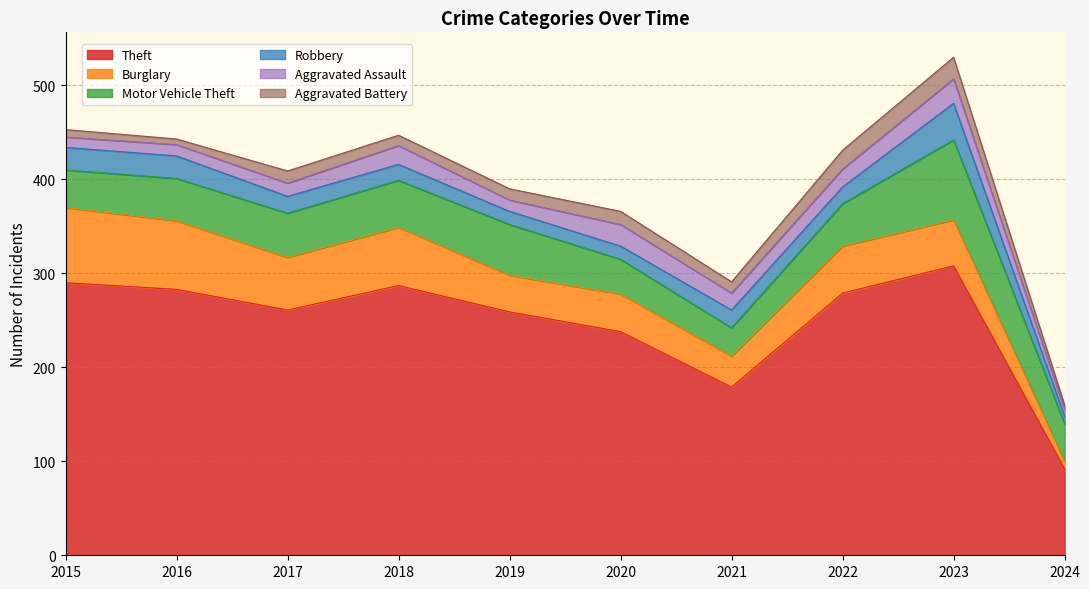

Reading left to right, transcribe all the data shown in this chart.

Theft: 2015=290	2016=283	2017=261	2018=287	2019=259	2020=238	2021=179	2022=279	2023=308	2024=92
Burglary: 2015=80	2016=73	2017=56	2018=62	2019=39	2020=40	2021=33	2022=50	2023=49	2024=8
Motor Vehicle Theft: 2015=40	2016=45	2017=47	2018=50	2019=54	2020=37	2021=30	2022=45	2023=85	2024=40
Robbery: 2015=24	2016=24	2017=18	2018=17	2019=14	2020=14	2021=19	2022=18	2023=39	2024=8
Aggravated Assault: 2015=11	2016=12	2017=14	2018=20	2019=12	2020=23	2021=18	2022=19	2023=26	2024=7
Aggravated Battery: 2015=8	2016=6	2017=13	2018=11	2019=12	2020=14	2021=12	2022=20	2023=23	2024=5